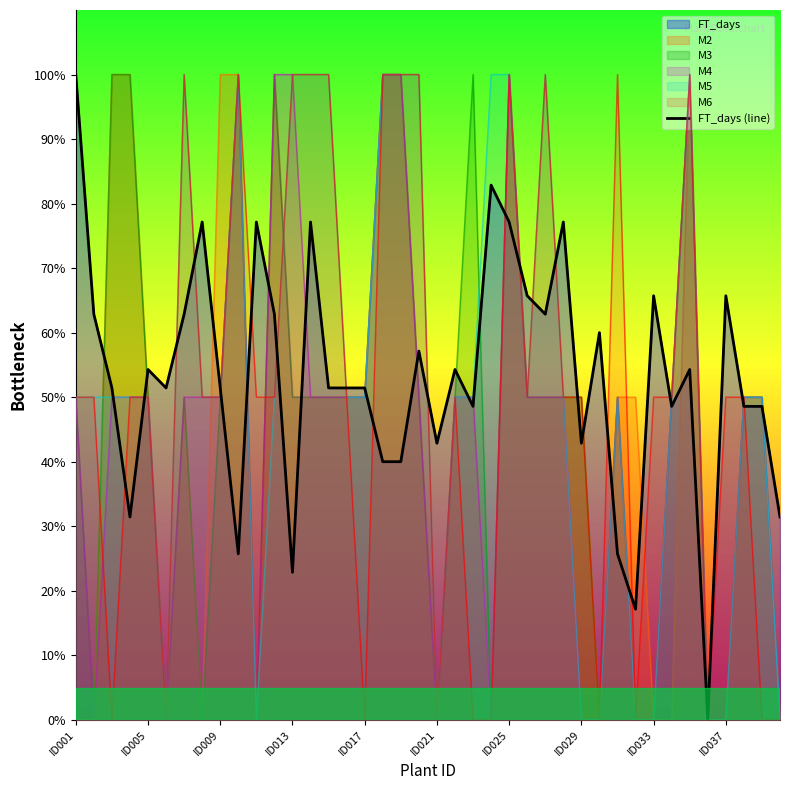

How many points are higher than both their immediate neighbors (excluding endpoints)?

12